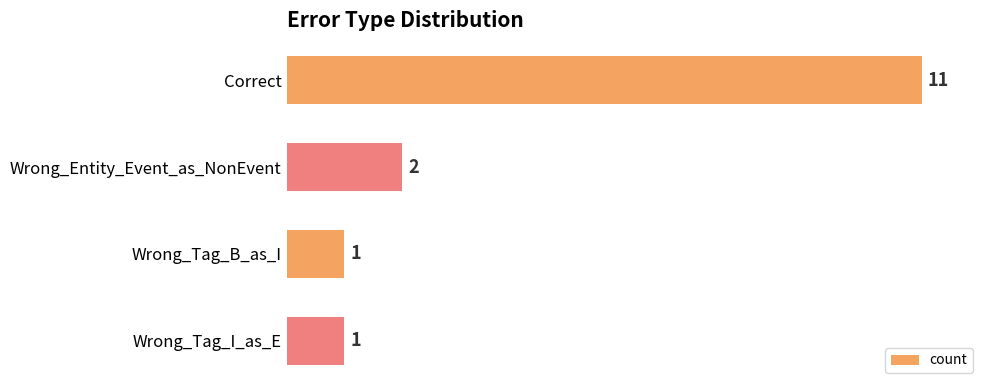

What is the difference between the maximum and second lowest values?

10